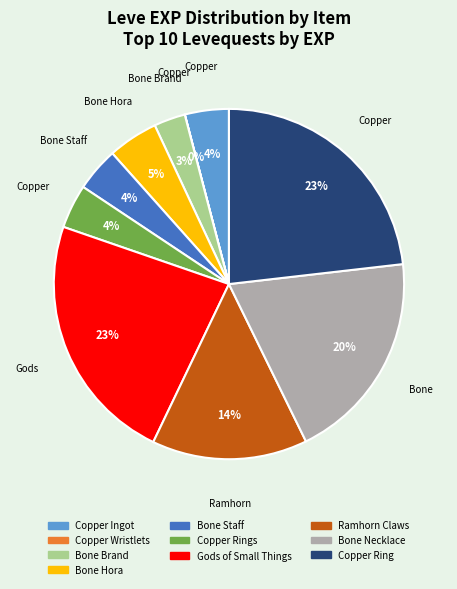

To the nearest percent, what is the average slice percentage?

10%